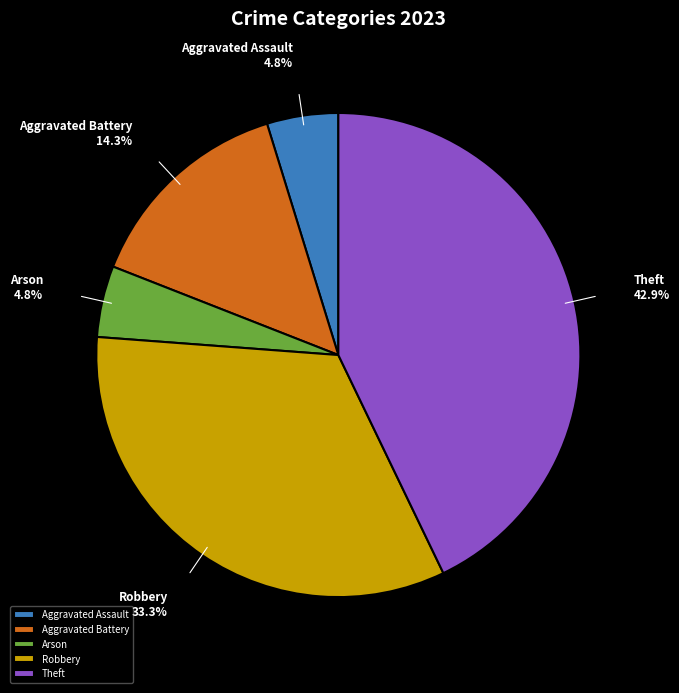

Which category has the biggest portion of the pie?

Theft